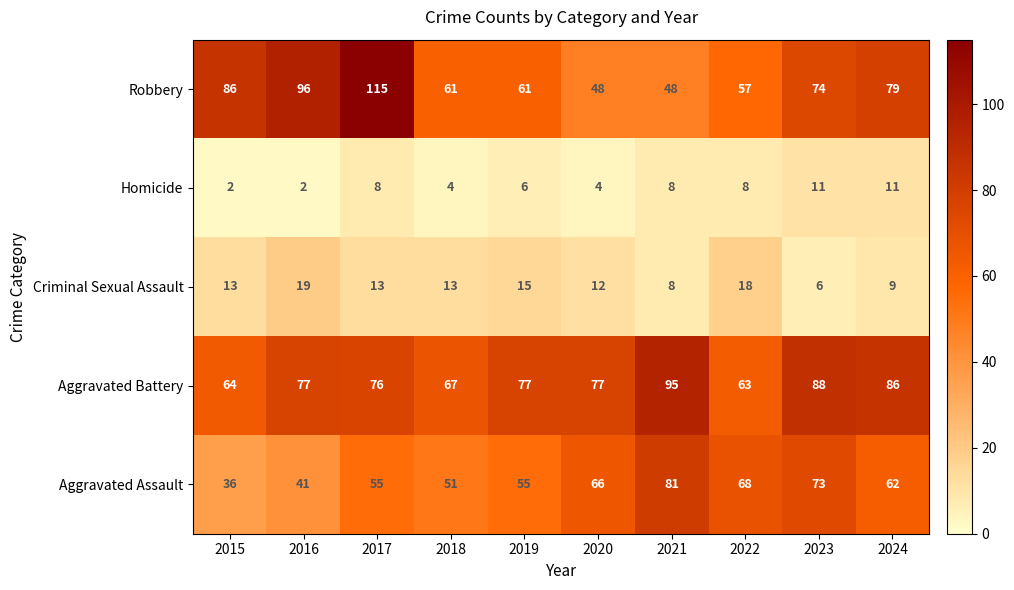

The Criminal Sexual Assault series shows 6 at 2023. True or false?

True